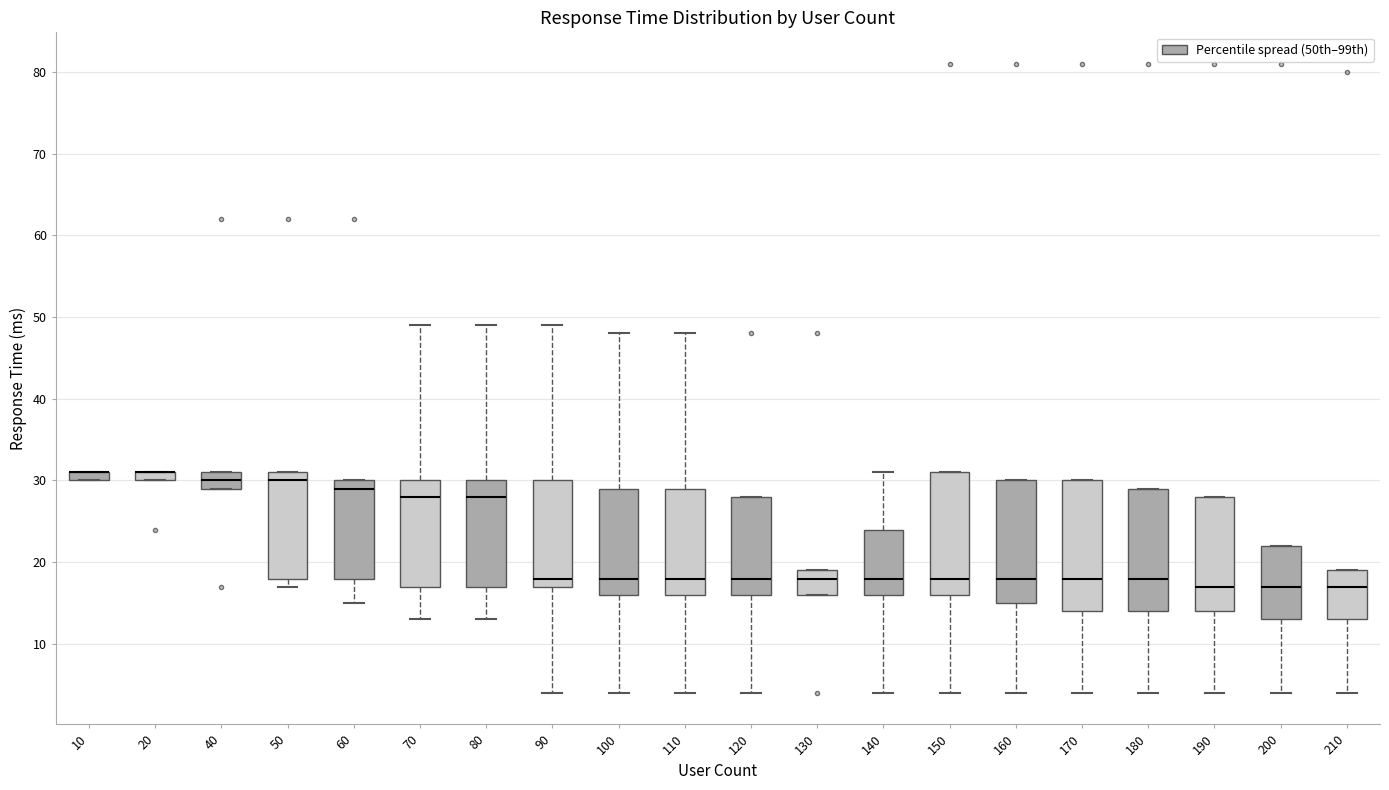

Which box is the tallest, from its lower edge to its upper edge?

170